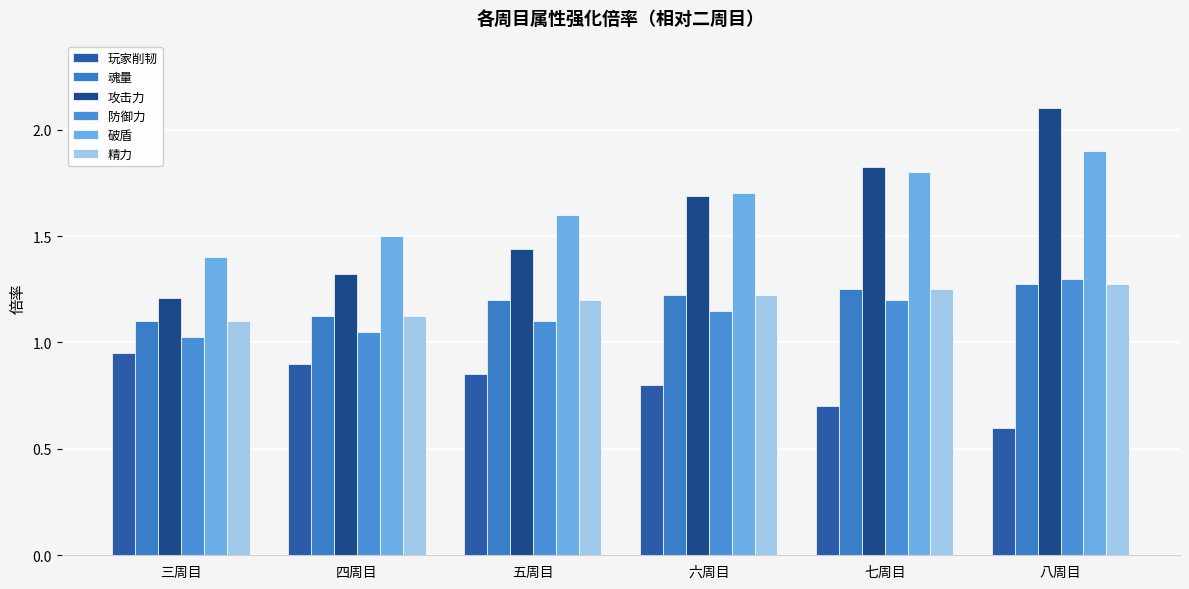

Reading left to right, transcribe all the data shown in this chart.

玩家削韧: 三周目=0.9	四周目=0.9	五周目=0.9	六周目=0.8	七周目=0.7	八周目=0.6
魂量: 三周目=1.1	四周目=1.1	五周目=1.2	六周目=1.2	七周目=1.2	八周目=1.3
攻击力: 三周目=1.2	四周目=1.3	五周目=1.4	六周目=1.7	七周目=1.8	八周目=2.1
防御力: 三周目=1.0	四周目=1.0	五周目=1.1	六周目=1.1	七周目=1.2	八周目=1.3
破盾: 三周目=1.4	四周目=1.5	五周目=1.6	六周目=1.7	七周目=1.8	八周目=1.9
精力: 三周目=1.1	四周目=1.1	五周目=1.2	六周目=1.2	七周目=1.2	八周目=1.3